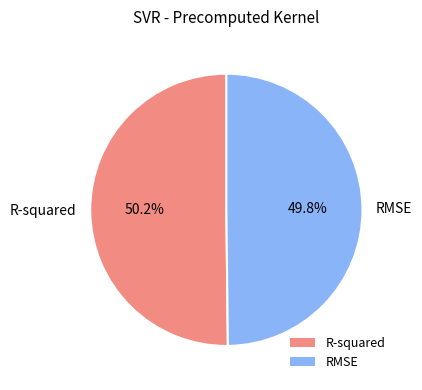

Is there a majority slice in this chart?

Yes